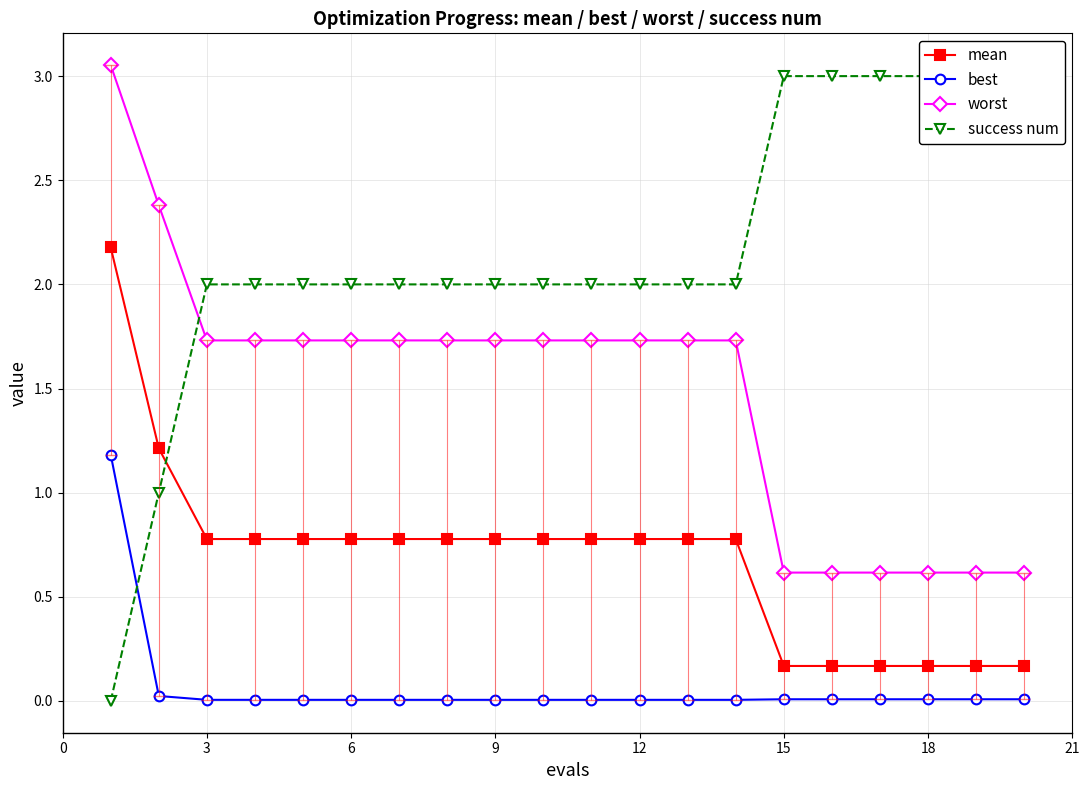

Does the chart have visible grid lines?

Yes